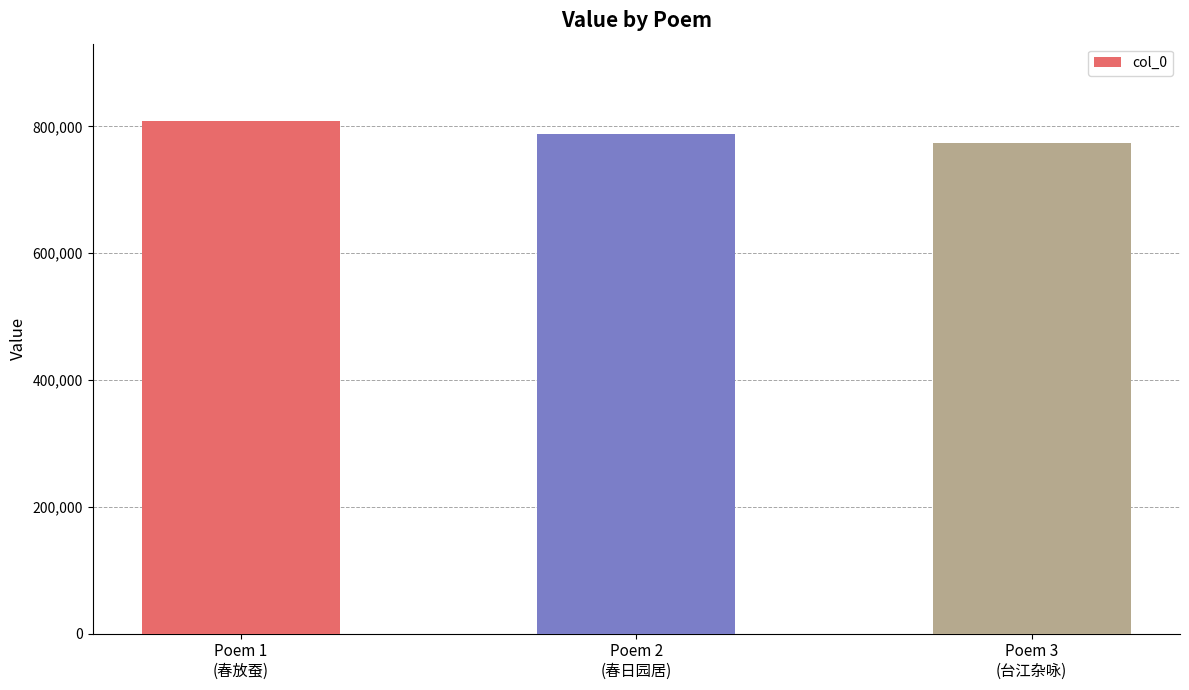

List the labels in order of value, smallest first.

Poem 3
(台江杂咏), Poem 2
(春日园居), Poem 1
(春放蚕)